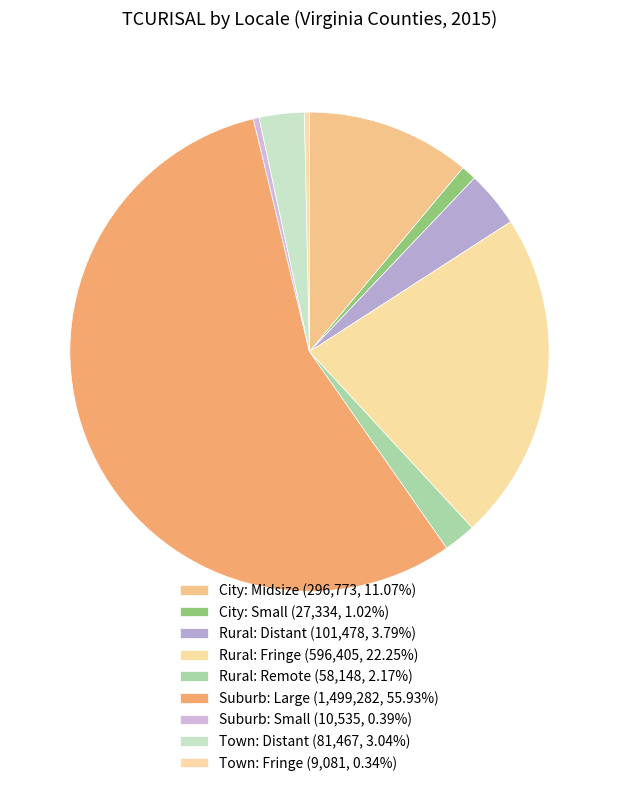

Which slice represents more than half of the pie?

Suburb: Large